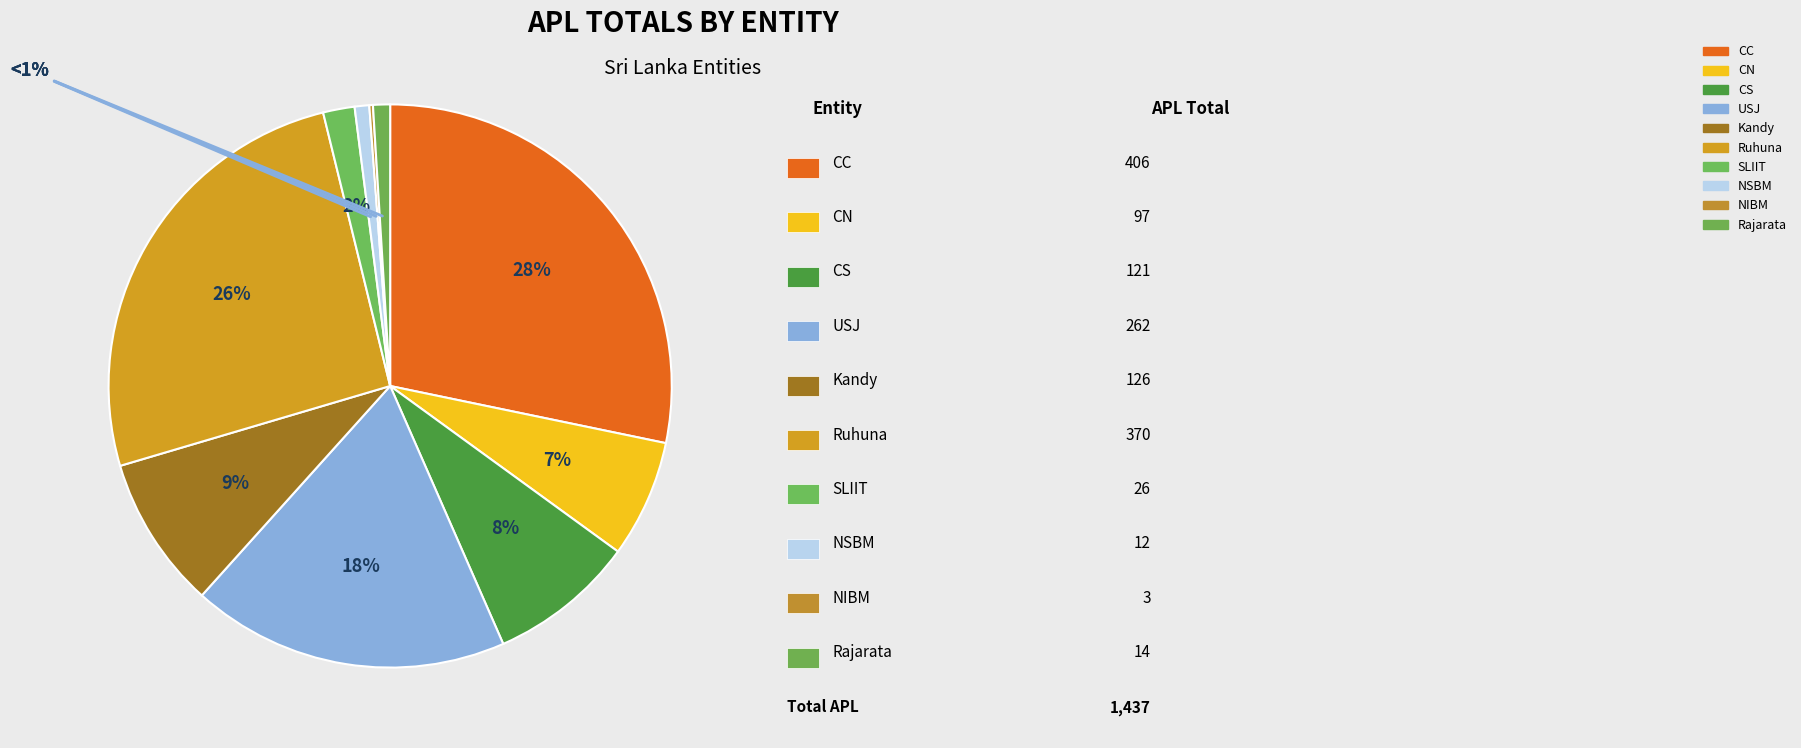

Which slice is the largest?

CC